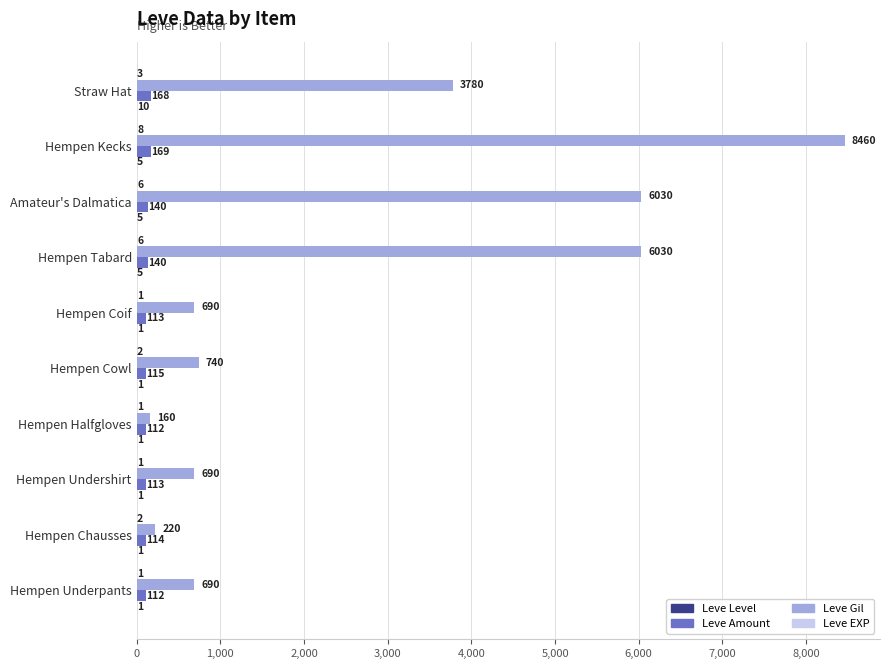

What is the total value across all series at Hempen Cowl?

858